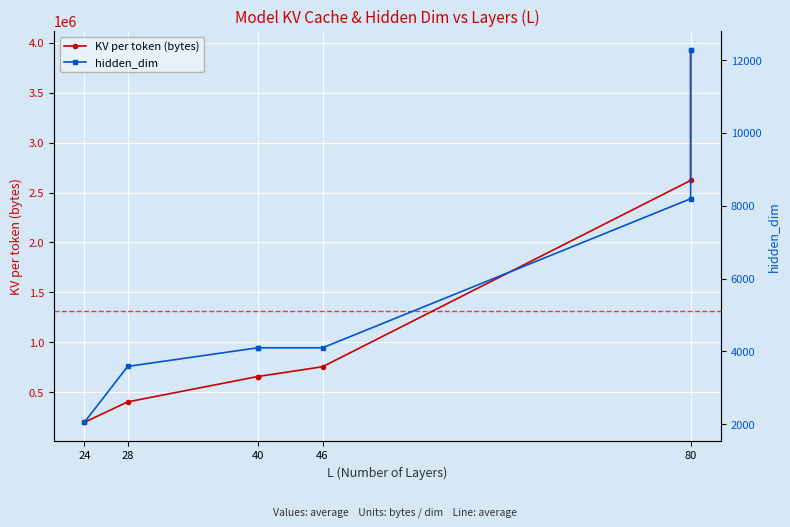

Which series has the largest total across all categories?

KV per token (bytes)